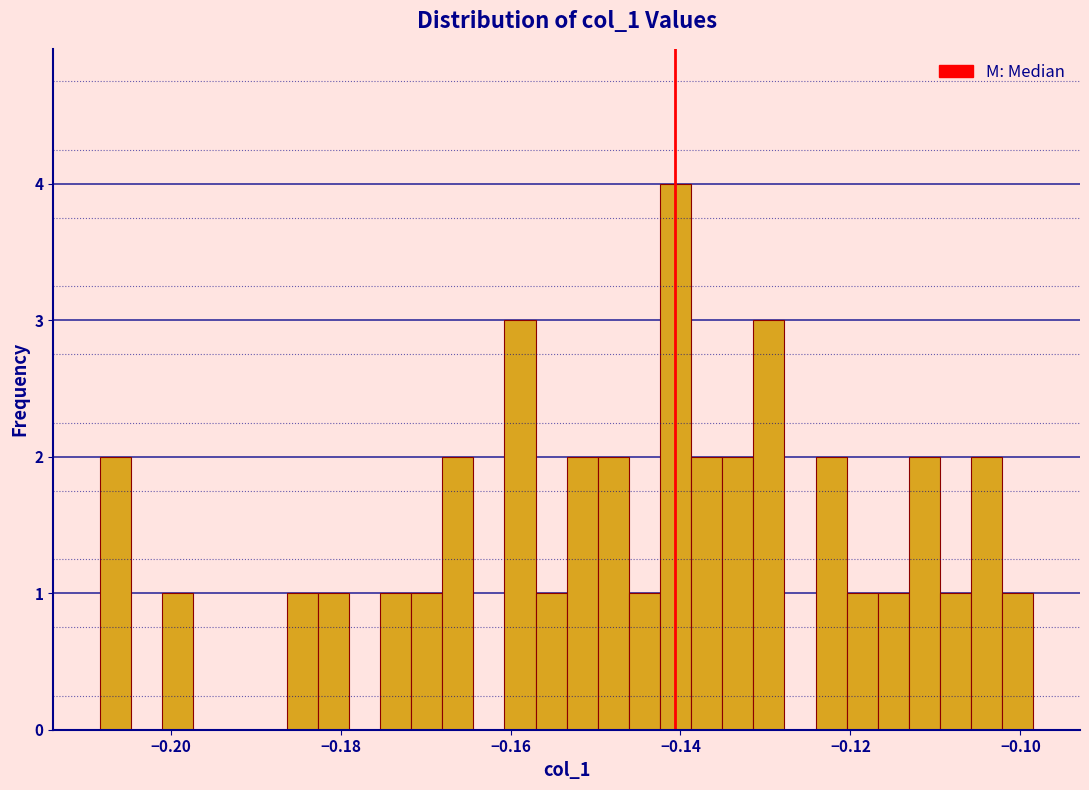

Read against the x-axis, roughly where is the centre of the tallest bar?

-0.140